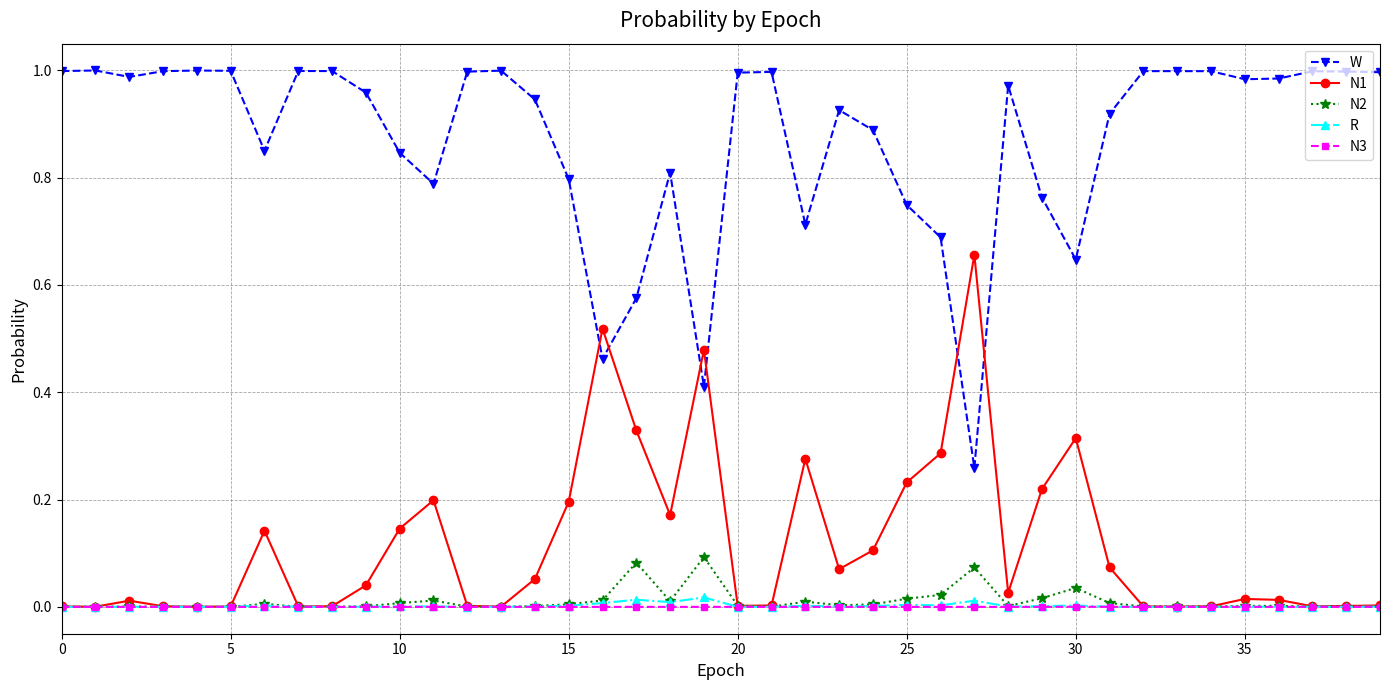

List the series in order of their peak value, lowest first.

N3, R, N2, N1, W